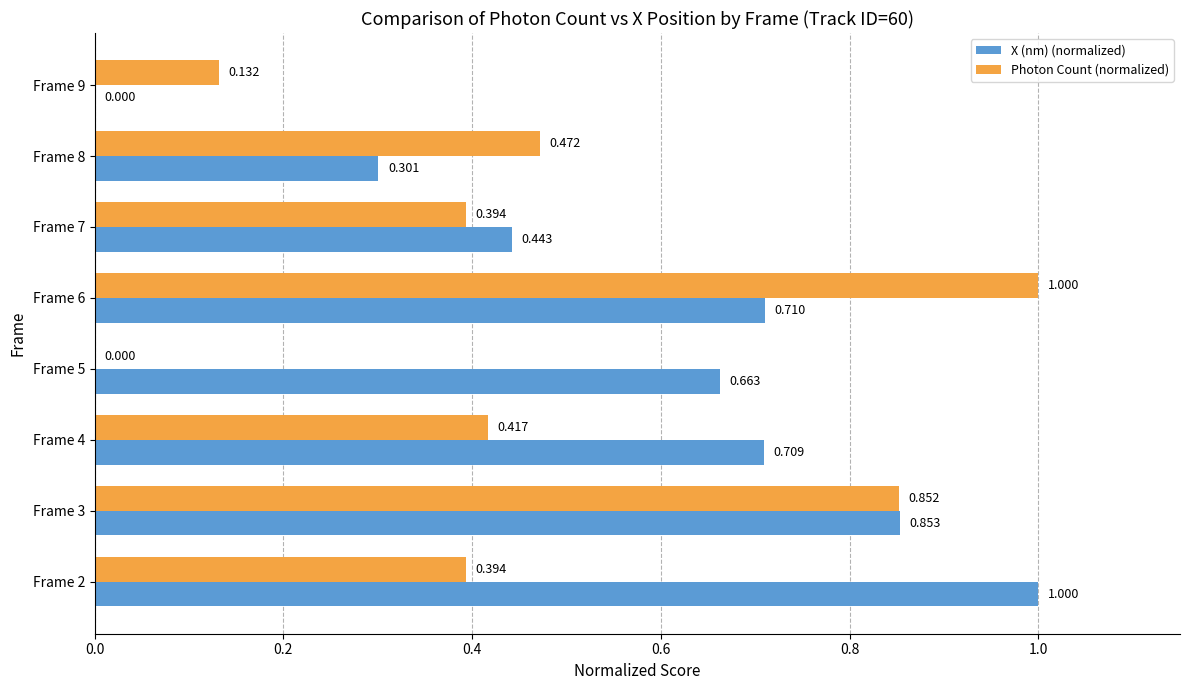

Which series has the largest total across all categories?

X (nm) (normalized)